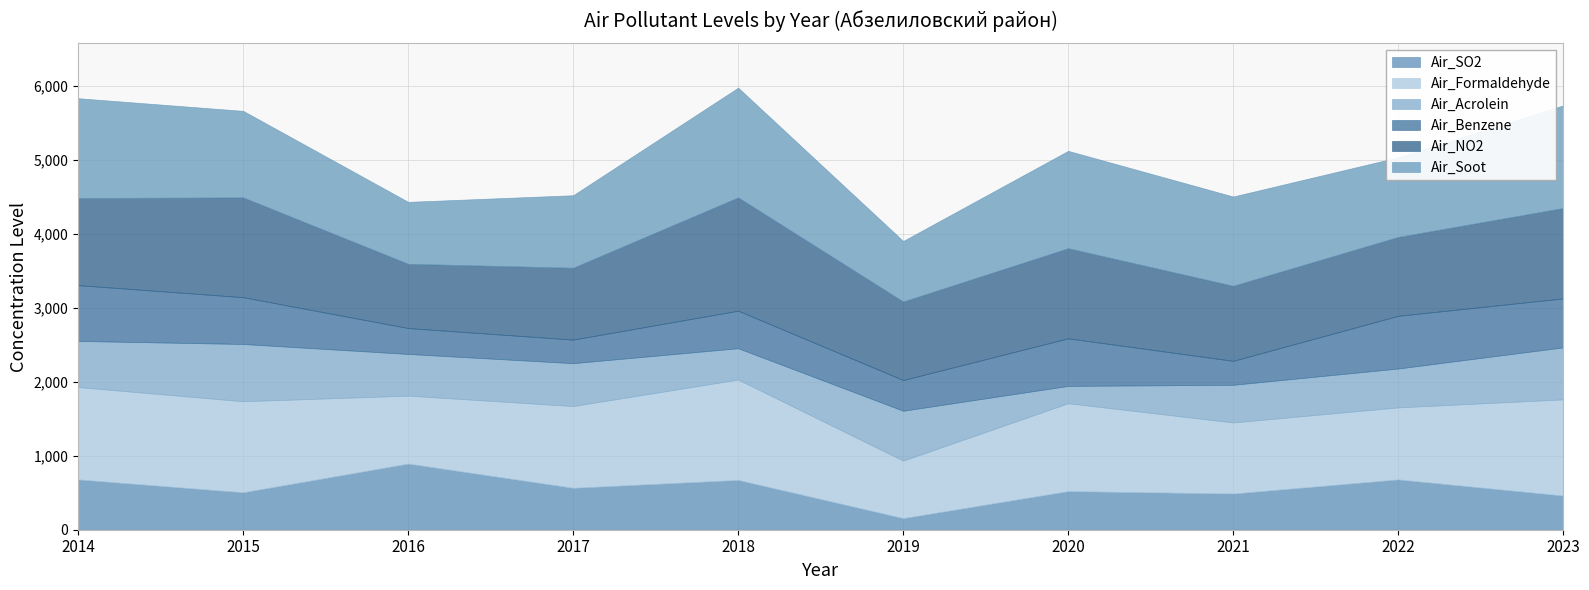

What is the lowest value of the Air_Formaldehyde series?

777.6